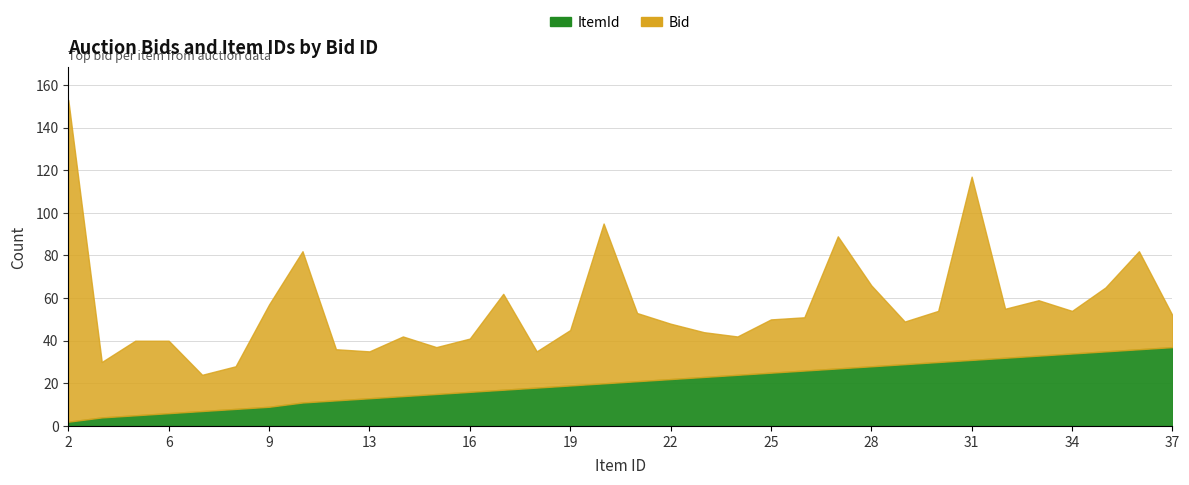

What is the value of the Bid point at the 30th from the left?

26